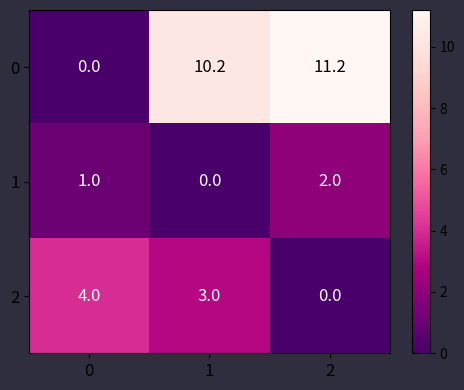

At how many categories does at least one series exceed 0?

3